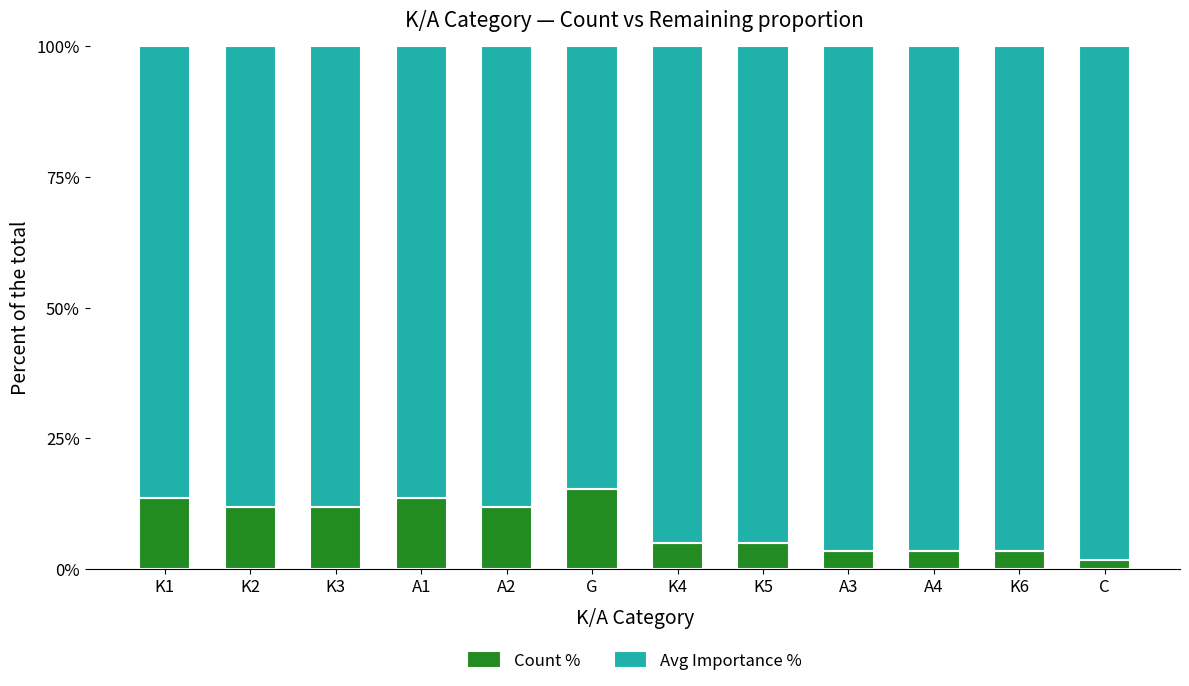

Where does the Count % series first go above 11?

K1